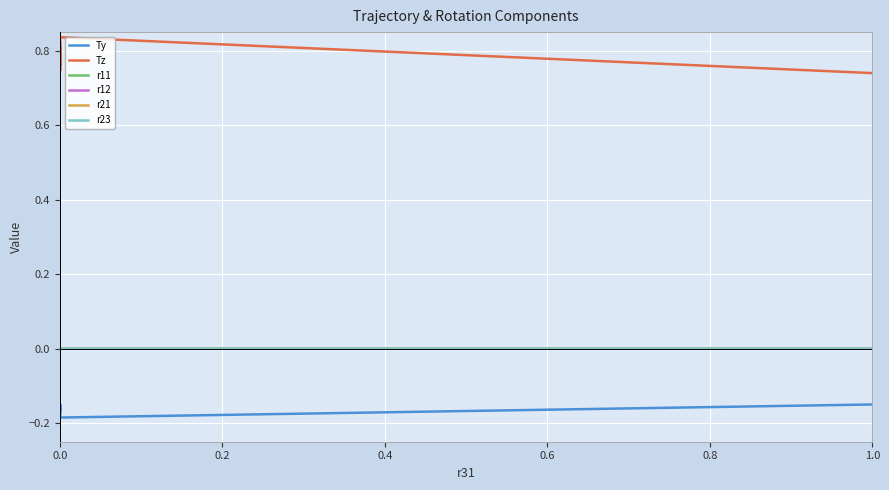

True or false: r12 has more than 1 points higher than both neighbors.

True